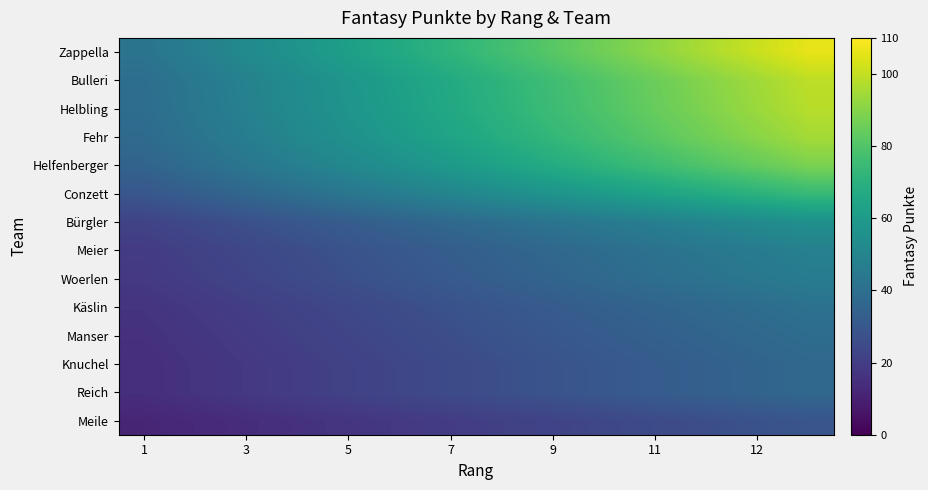

List the series in order of their peak value, lowest first.

Meile, Knuchel, Reich, Manser, Käslin, Woerlen, Meier, Bürgler, Conzett, Helfenberger, Fehr, Helbling, Bulleri, Zappella